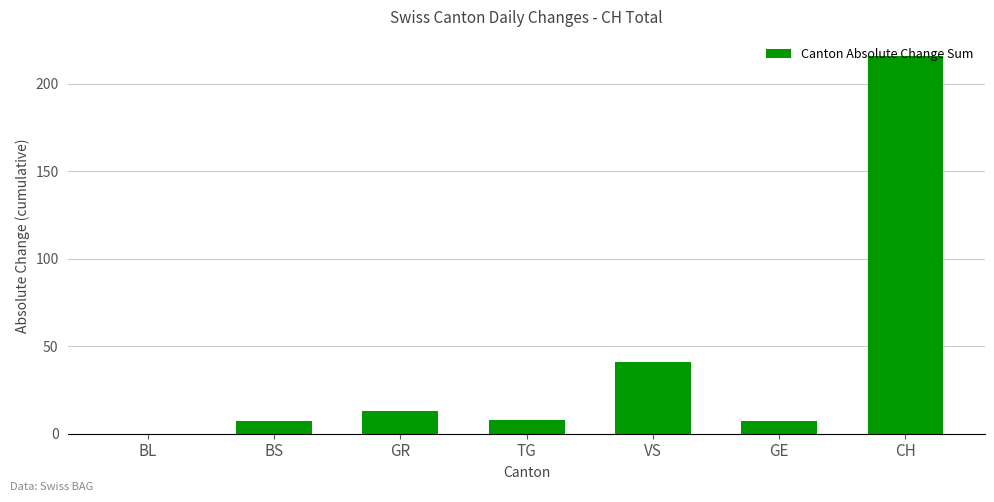

The value at CH is 331. True or false?

False